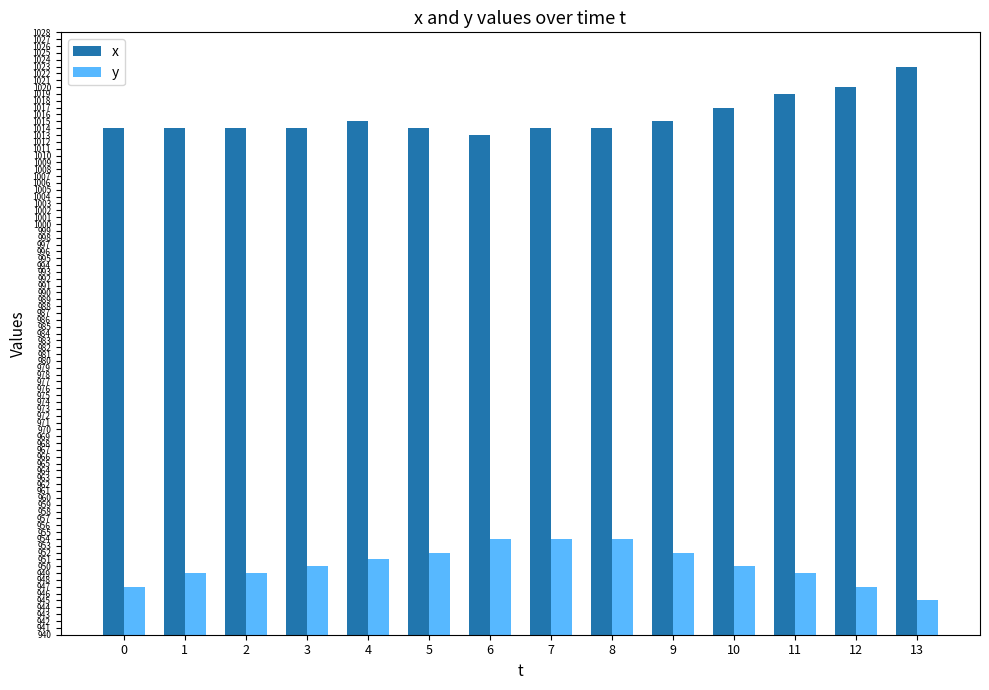

Between 2 and 10, which series saw the biggest shift?

x